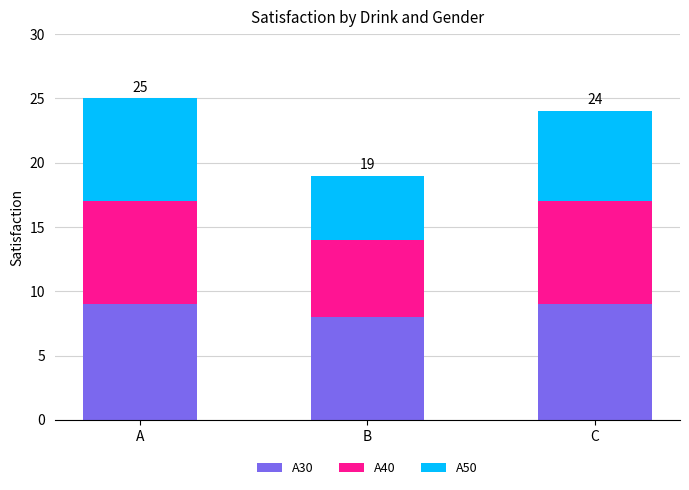

What is the sum of the A30 values at C and A?

18